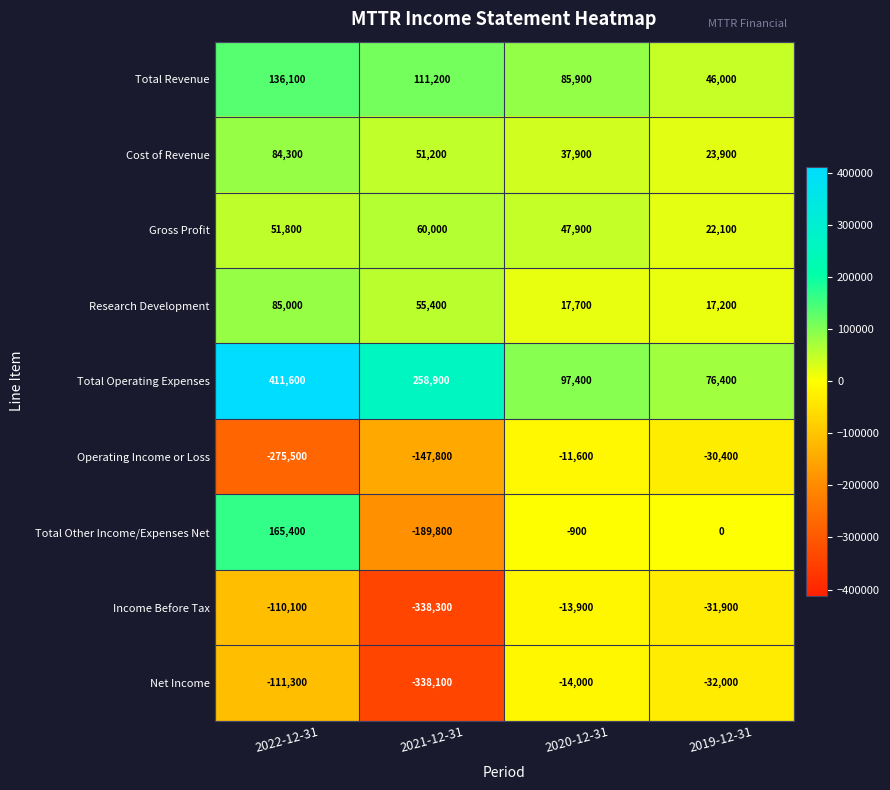

What is the approximate value of Operating Income or Loss at 2022-12-31, to the nearest 10?

-275500